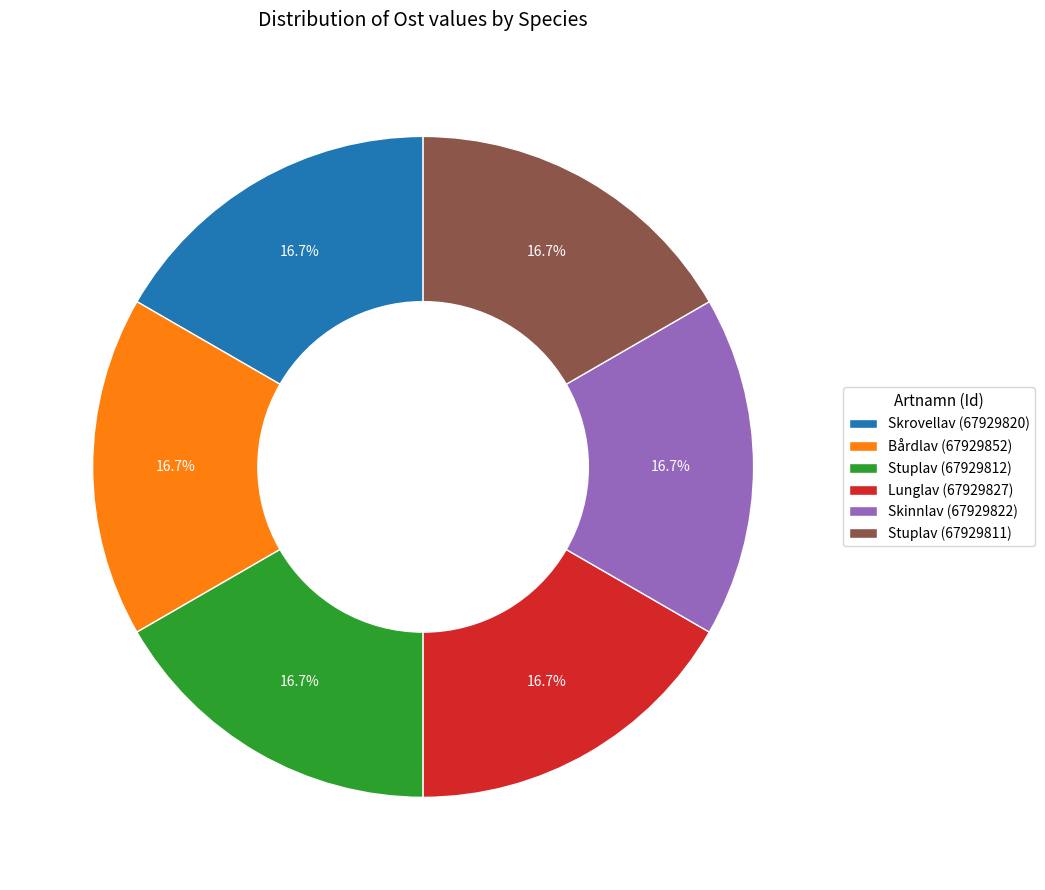

The Bårdlav (67929852) slice represents 11% of the pie. True or false?

False